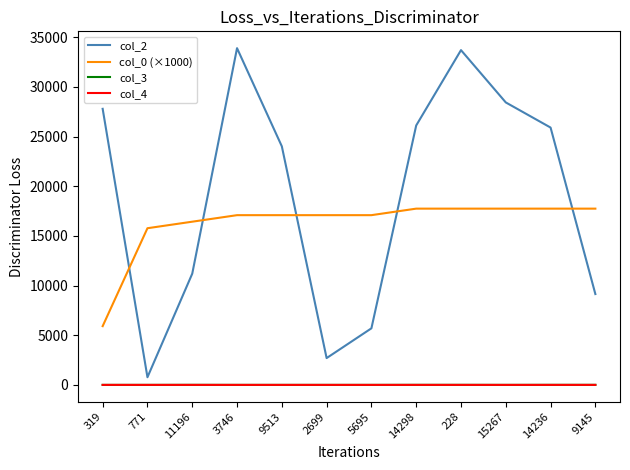

Is it true that col_3 equals 0.0 at 5695?

True